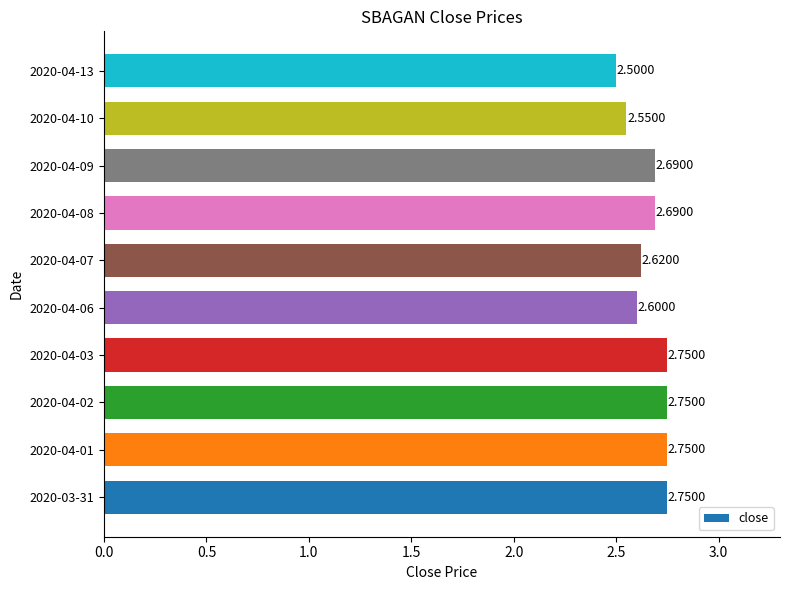

What is the average value?

2.7